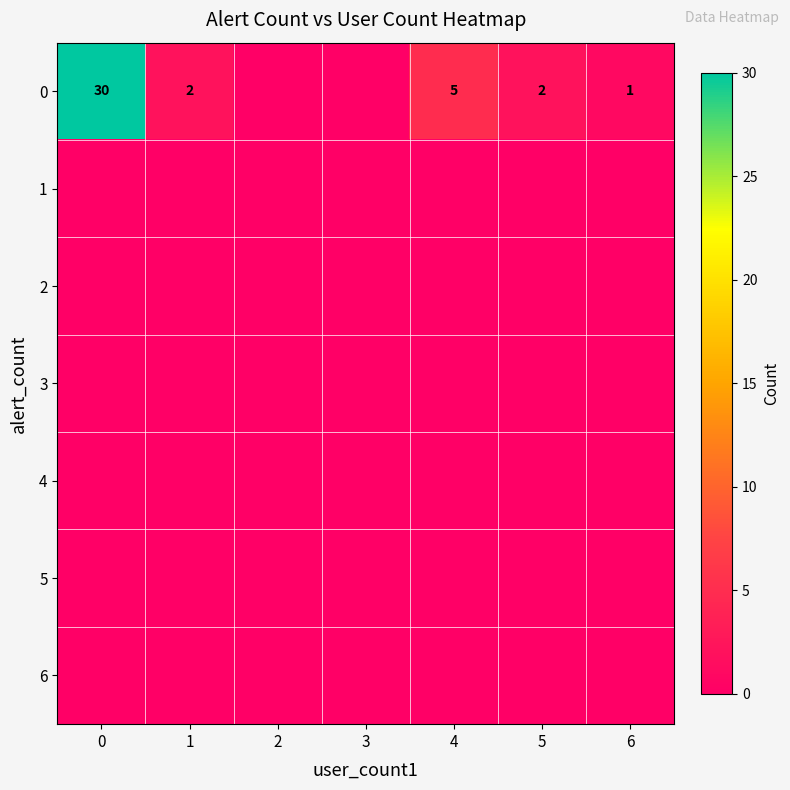

Is it true that 0 equals 1 at 1?

False